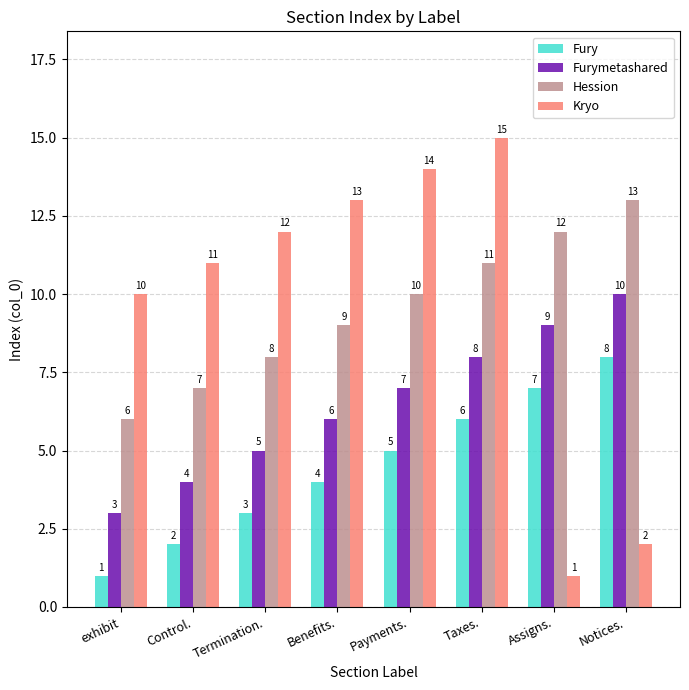

What is the difference between the Kryo values at Payments. and Assigns.?

13